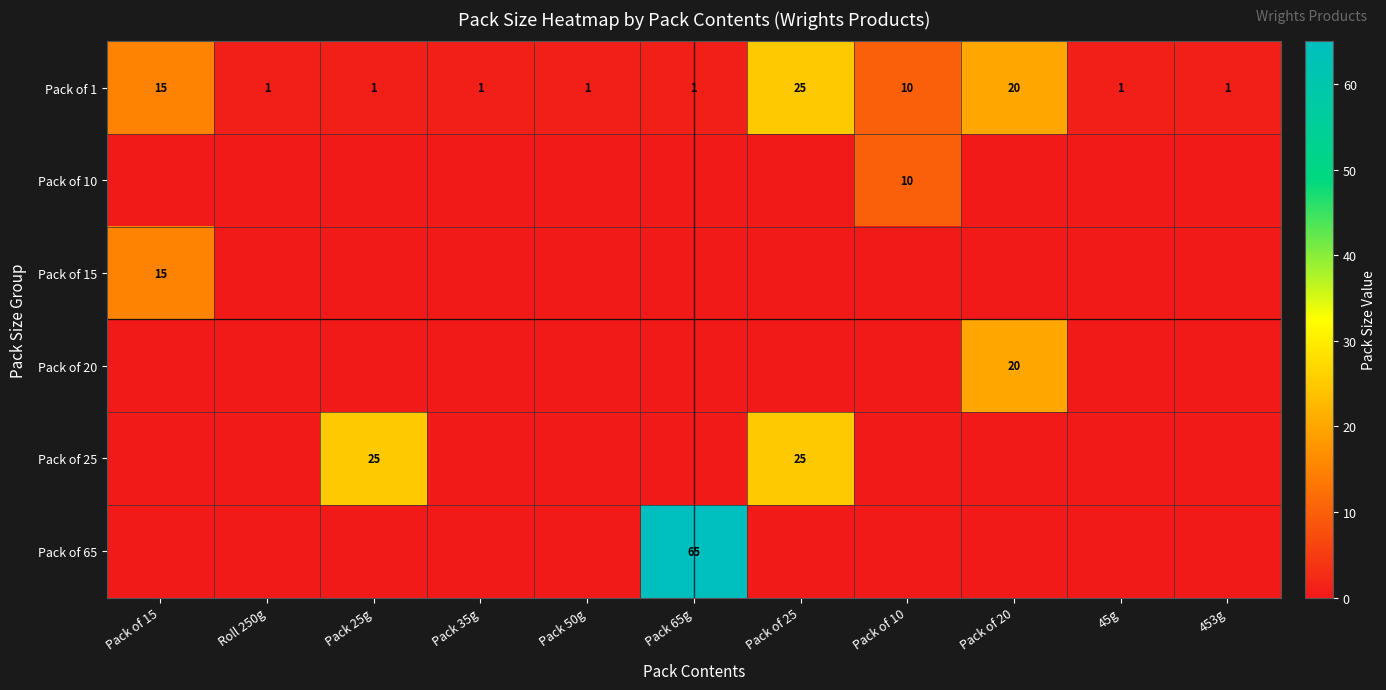

Is it true that Pack of 1 equals 15 at Pack of 15?

True